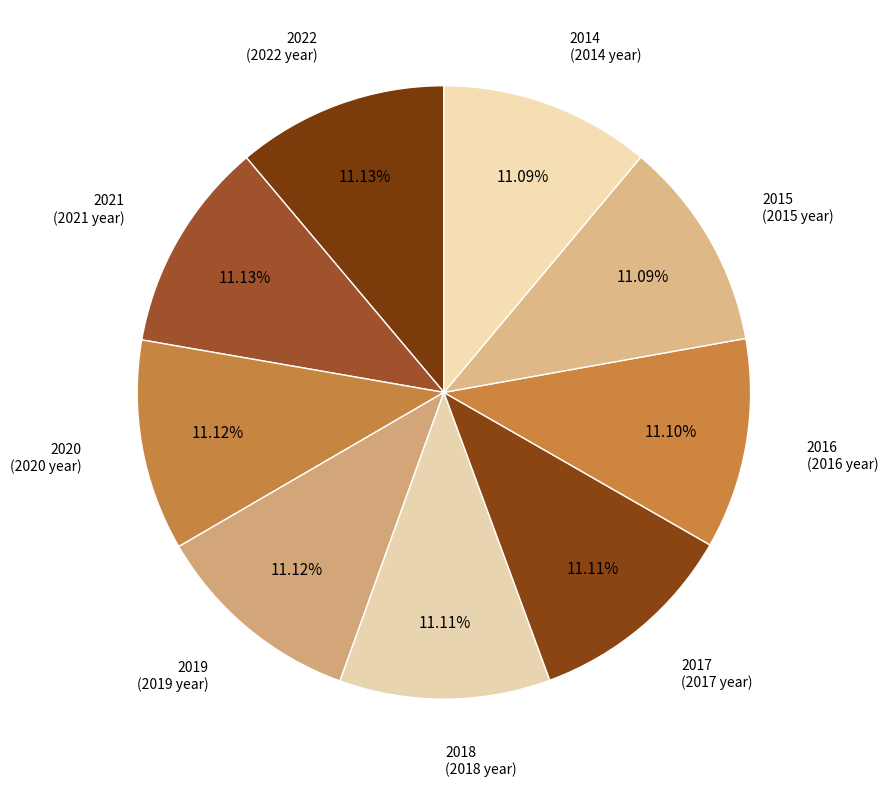

How many slices are in this pie chart?

9